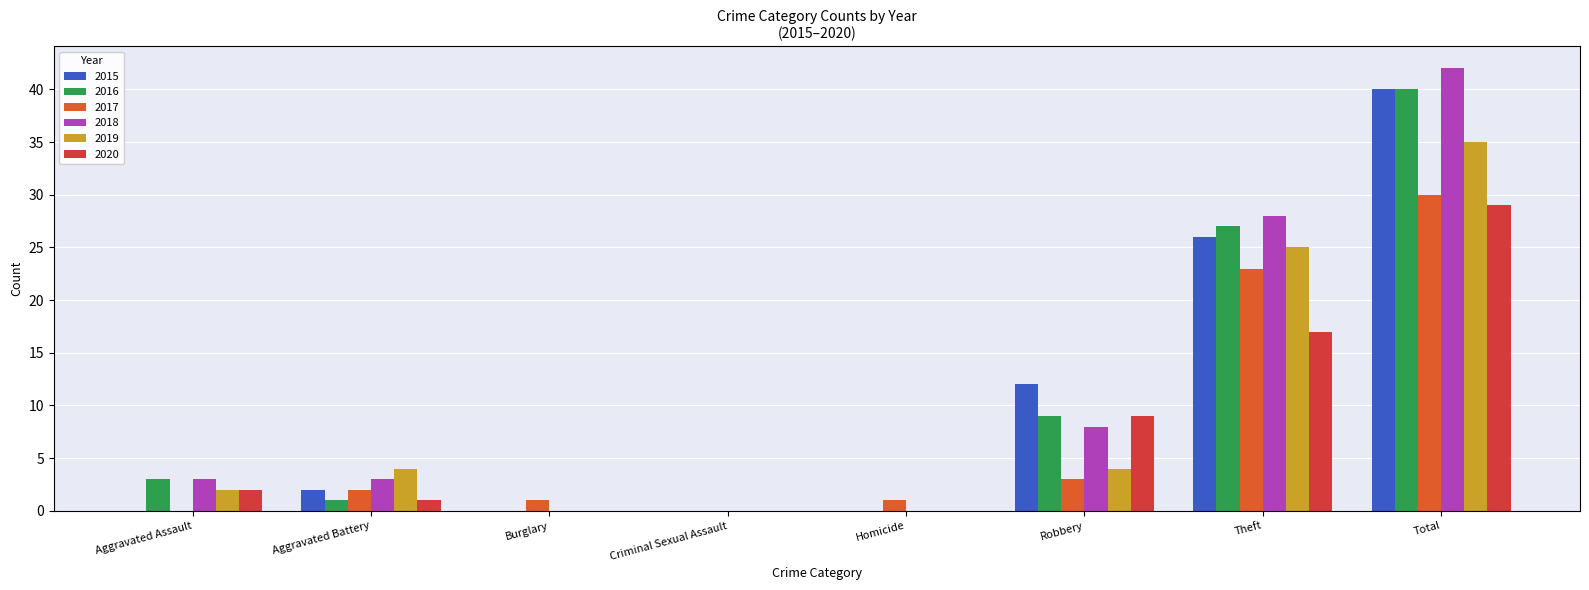

Between Homicide and Burglary, which is larger?

Homicide